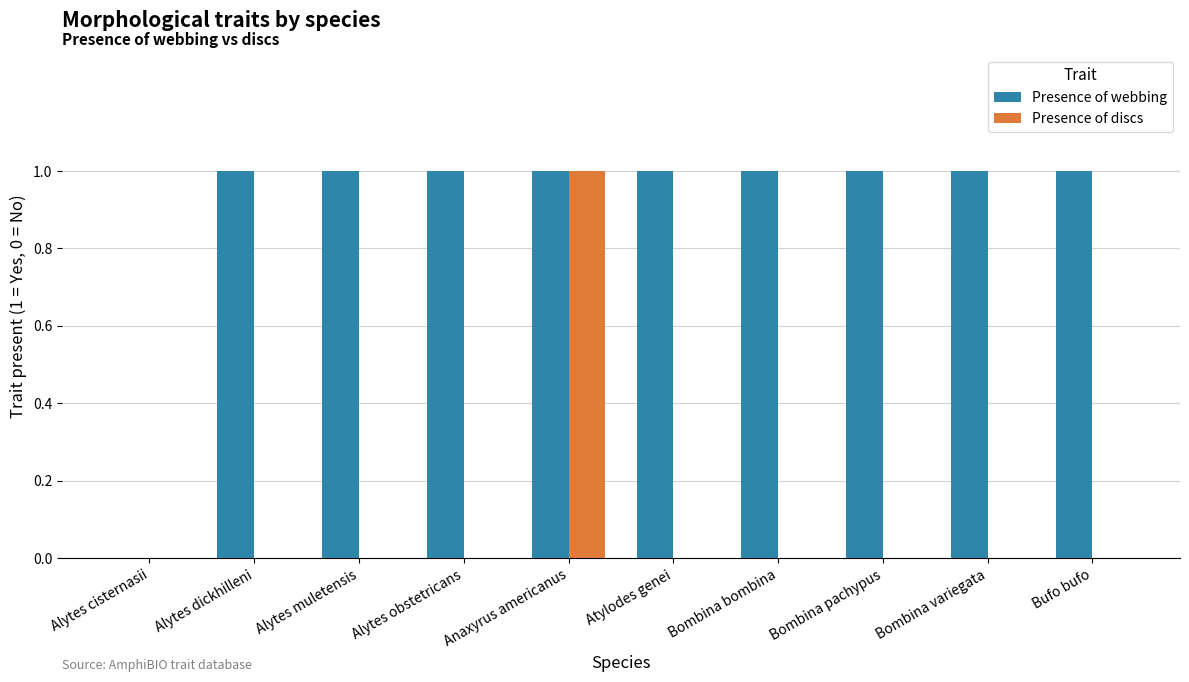

How many series are shown in this chart?

2